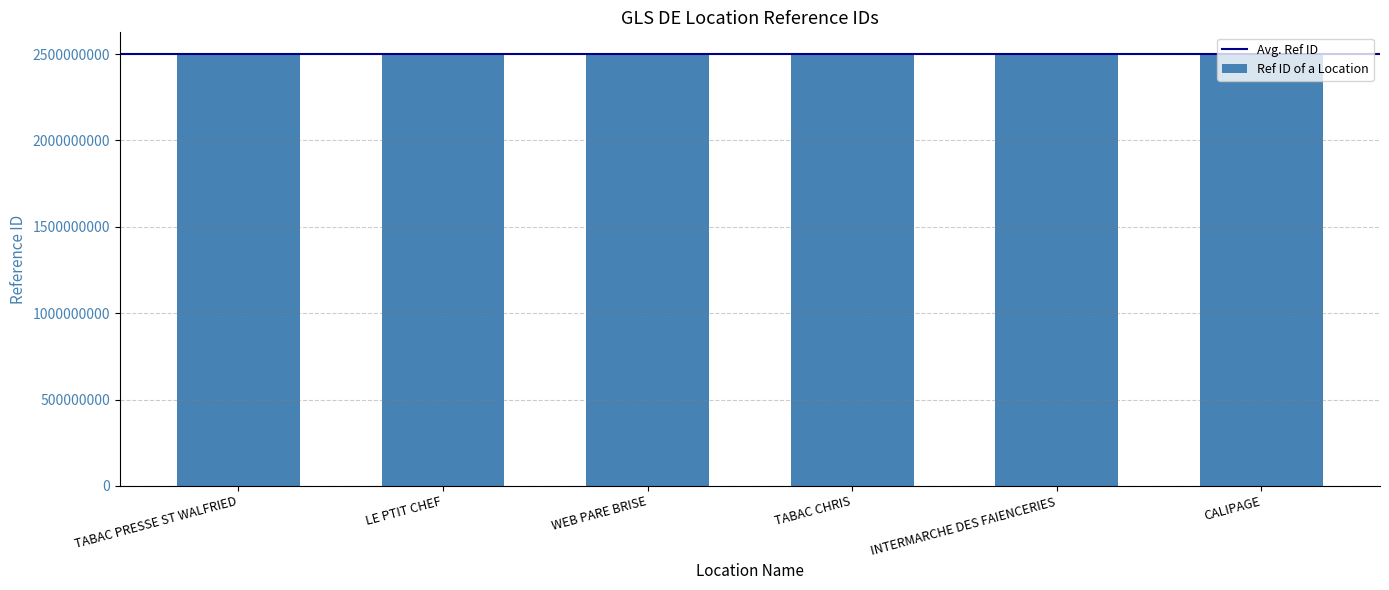

What is the approximate value at CALIPAGE?

2500012421